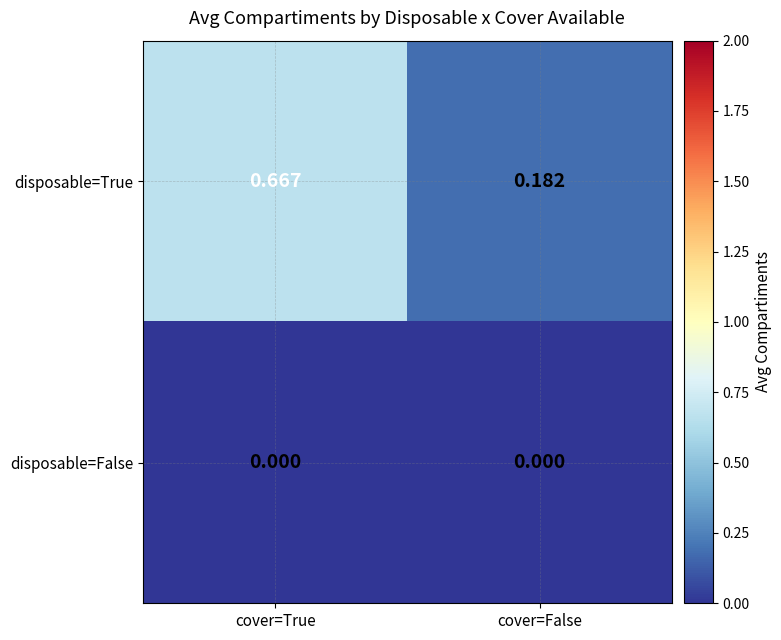

At which category is the sum across all series the highest?

cover=True